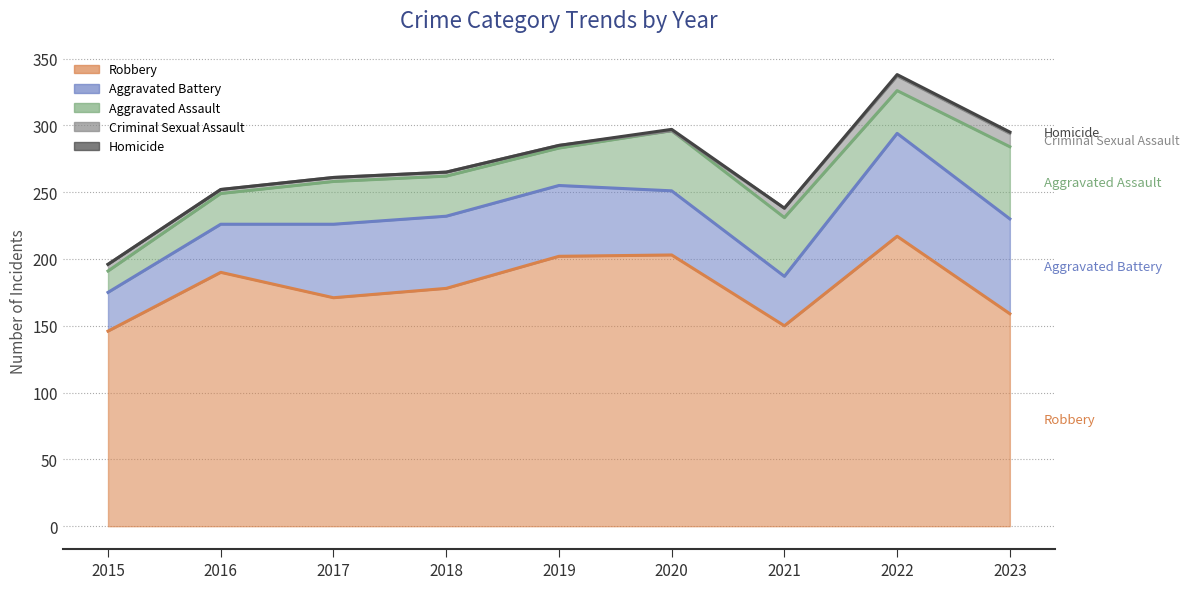

Does the chart display data point markers on the line(s)?

No